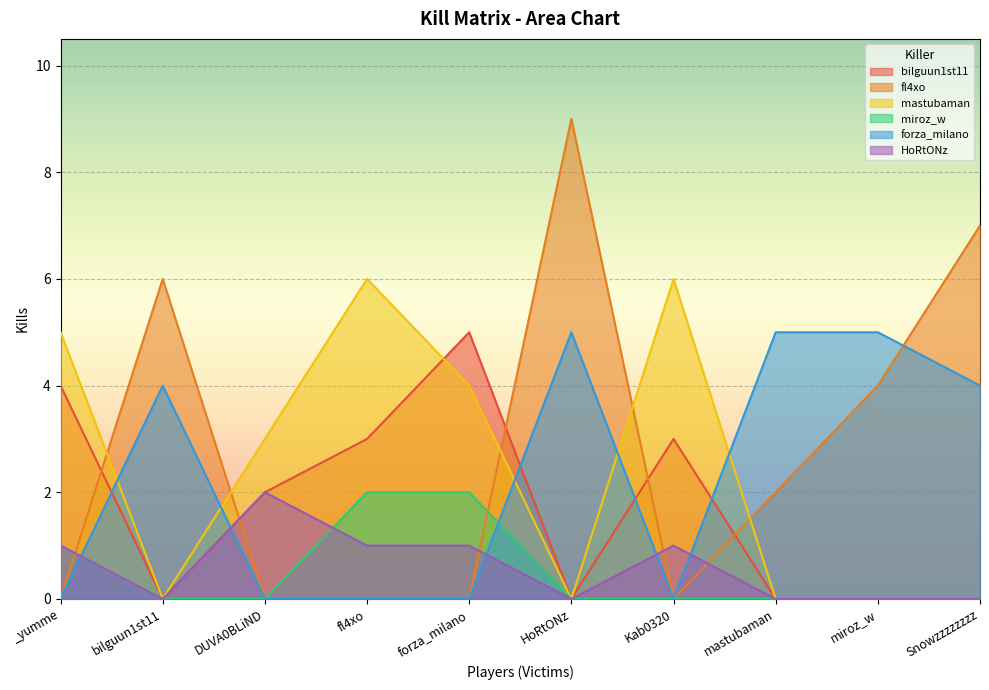

Is it true that fl4xo equals 7 at miroz_w?

False